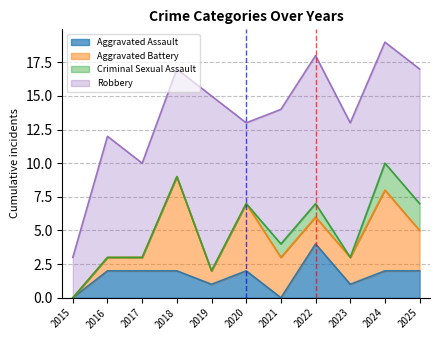

Which series changed the most between 2020 and 2022?

Robbery